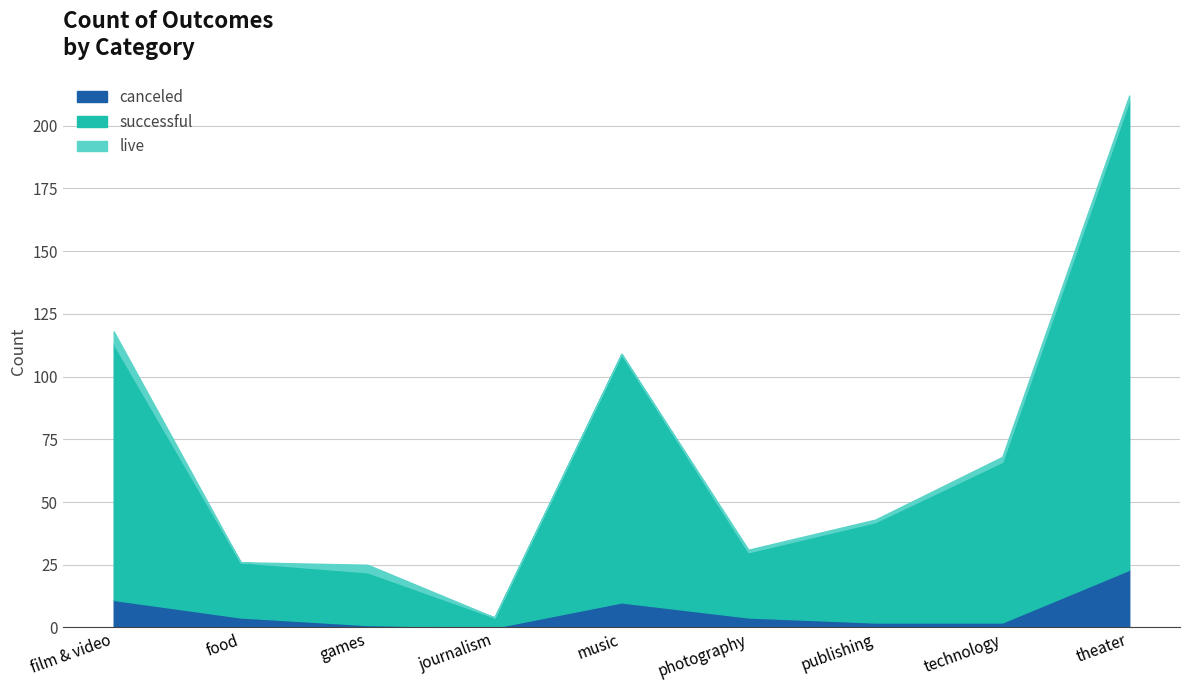

True or false: successful and canceled intersect in this chart.

False